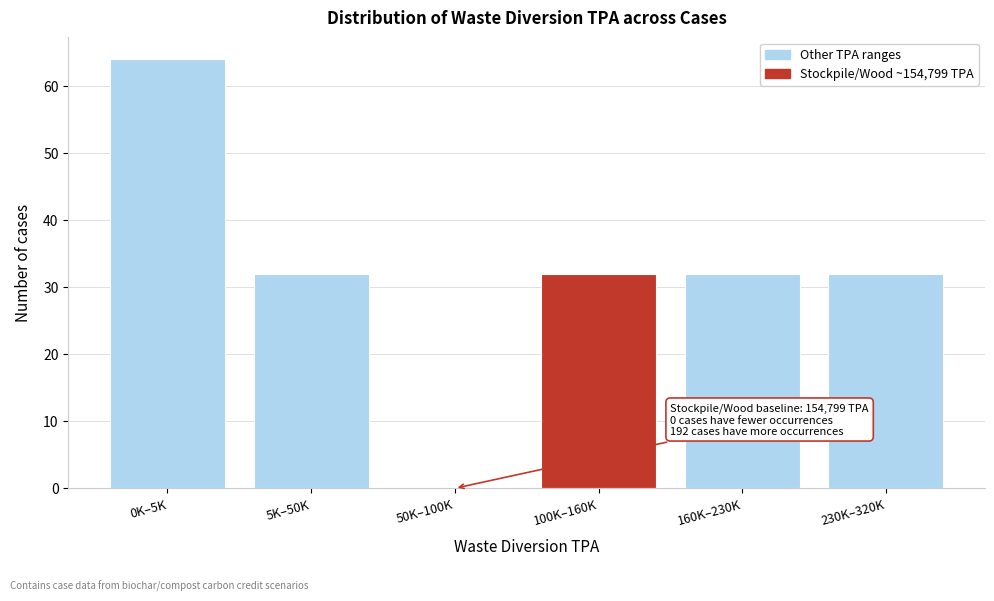

Reading right to left, list all the values displayed in this chart.

230K–320K=32	160K–230K=32	100K–160K=32	50K–100K=0	5K–50K=32	0K–5K=64